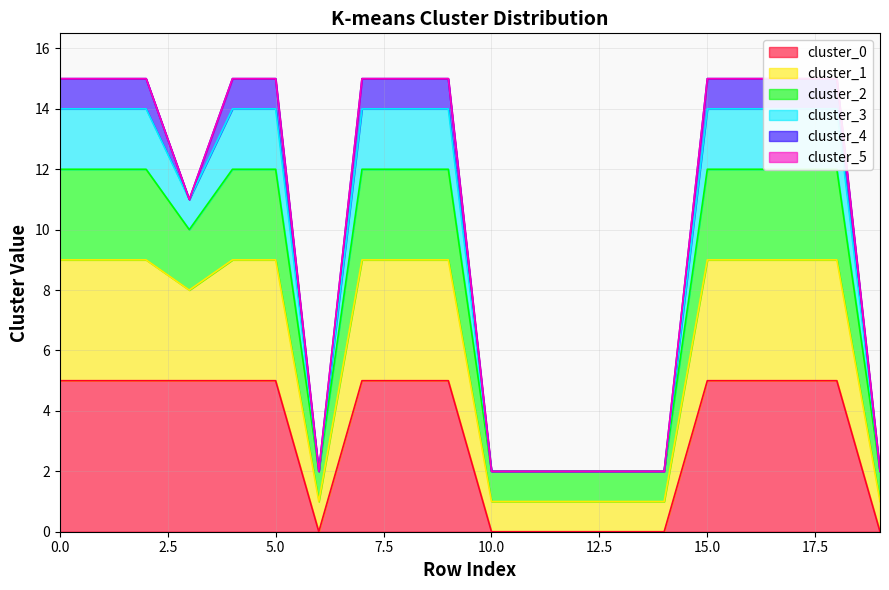

Count the cluster_3 values in the range 2 to 14.

20